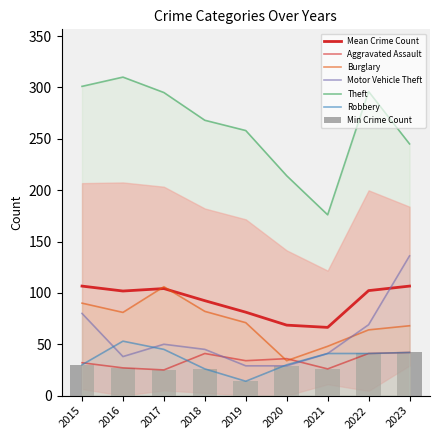

What is the difference between the Robbery values at 2023 and 2020?

12.0